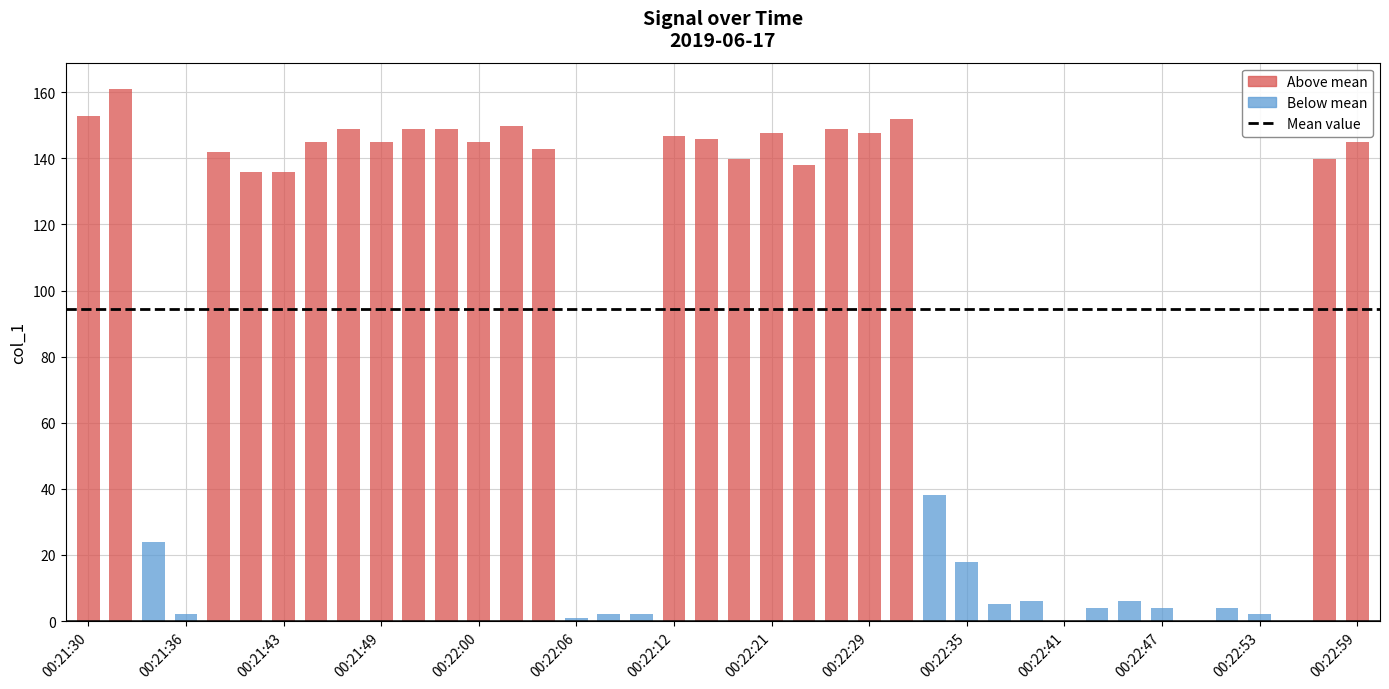

What is the sum of all values?

3470.5